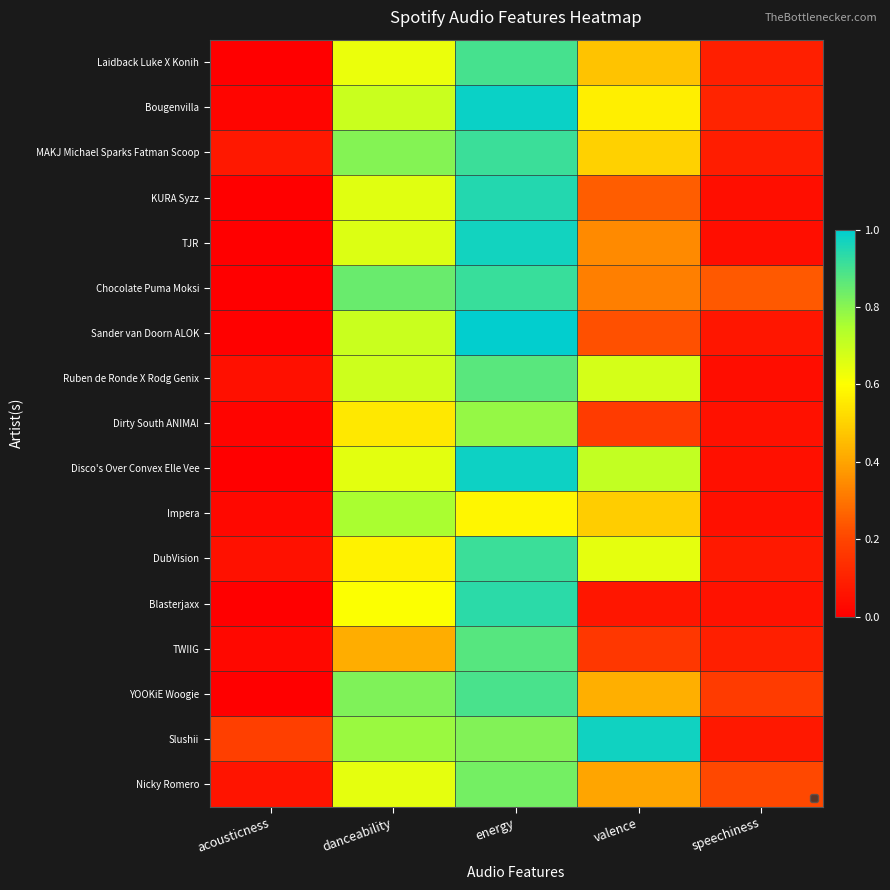

How many series are shown in this chart?

17